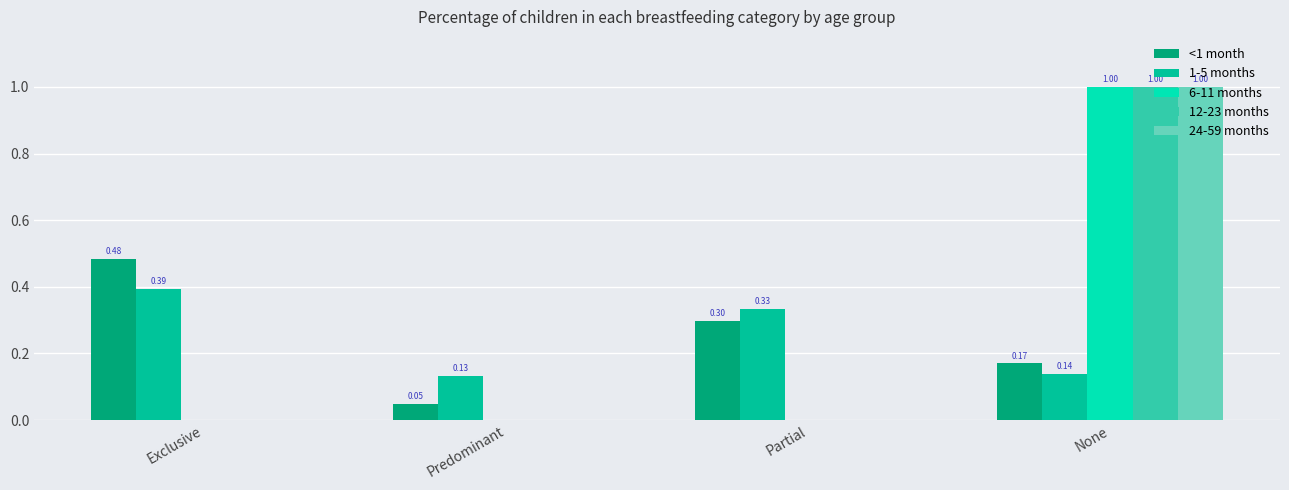

What is the maximum value for 24-59 months?

1.0